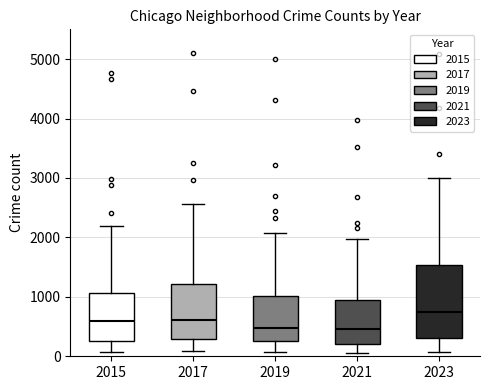

Reading left to right, read every box against the y-axis: the position of its median line, the range the box covers, and the ends of its whiskers. The values are not printed on the chart, so give them approximately, as read against the axis.

2015: median 600, box 300 to 1100, whiskers 100 to 2200
2017: median 600, box 300 to 1200, whiskers 100 to 2600
2019: median 500, box 300 to 1000, whiskers 100 to 2100
2021: median 500, box 200 to 900, whiskers 100 to 2000
2023: median 700, box 300 to 1500, whiskers 100 to 3000